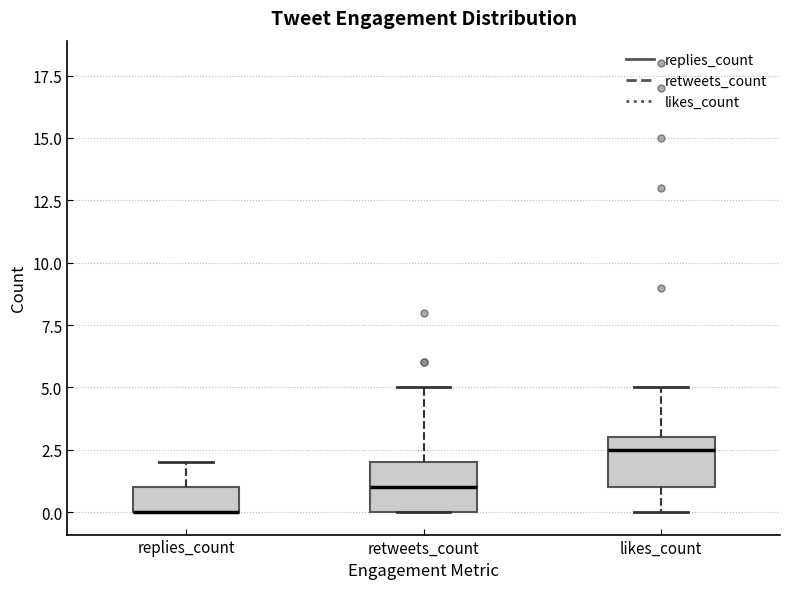

Reading left to right, read every box against the y-axis: the position of its median line, the range the box covers, and the ends of its whiskers. The values are not printed on the chart, so give them approximately, as read against the axis.

replies_count: median 0.0 (drawn on the box's lower edge), box 0.0 to 1.0, whiskers 0.0 to 2.0
retweets_count: median 1.0, box 0.0 to 2.0, whiskers 0.0 to 5.0
likes_count: median 2.5, box 1.0 to 3.0, whiskers 0.0 to 5.0